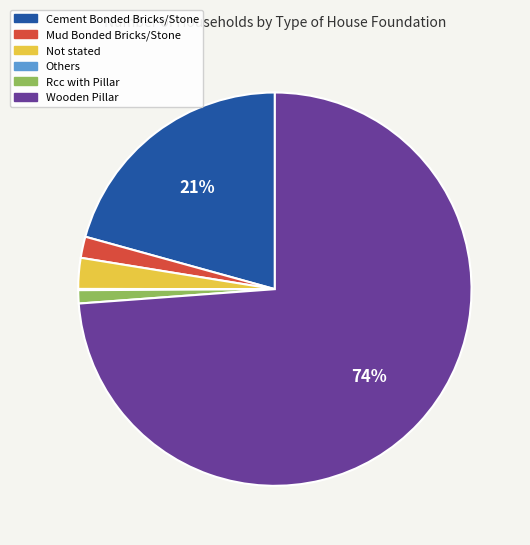

To the nearest percent, what portion does Rcc with Pillar represent?

1%